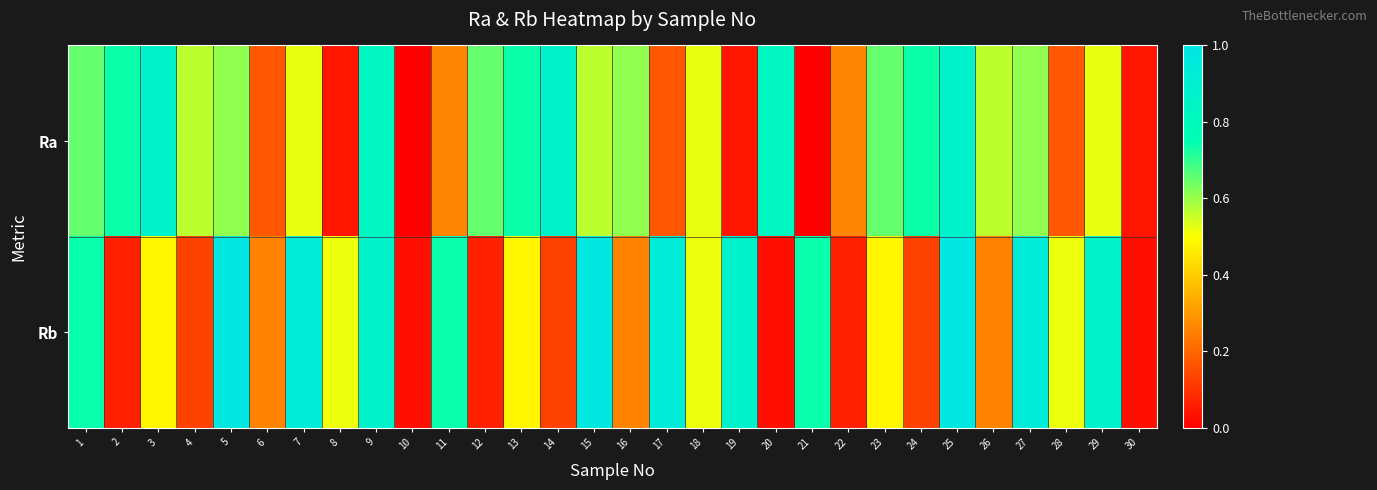

List the series in order of their peak value, highest first.

Rb, Ra